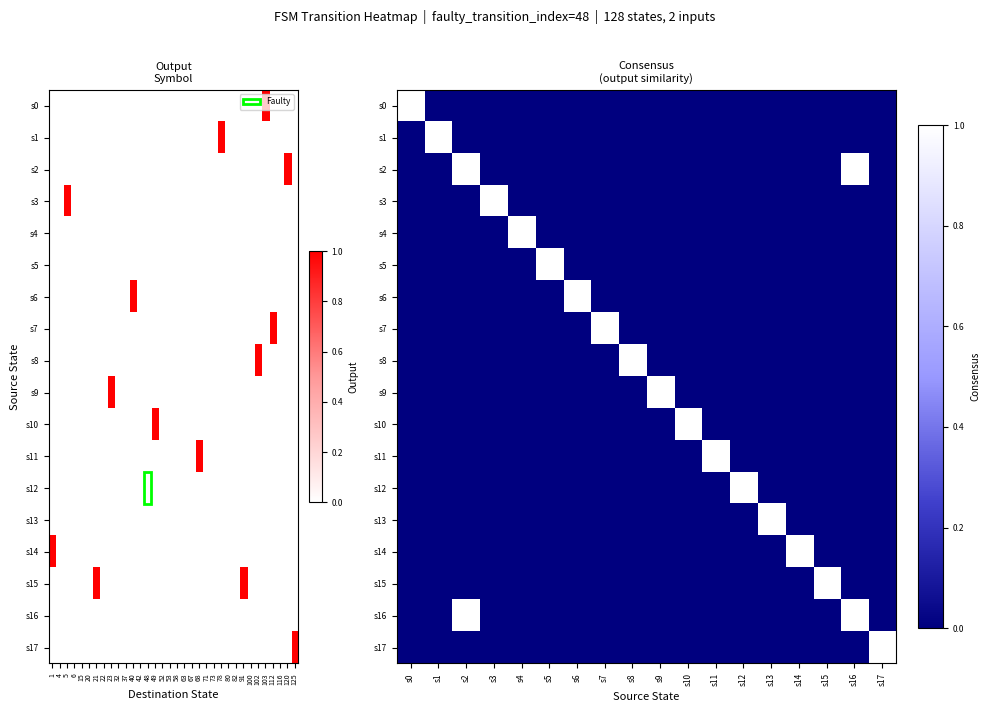

What is the spread (max minus min) of values at s2?

1